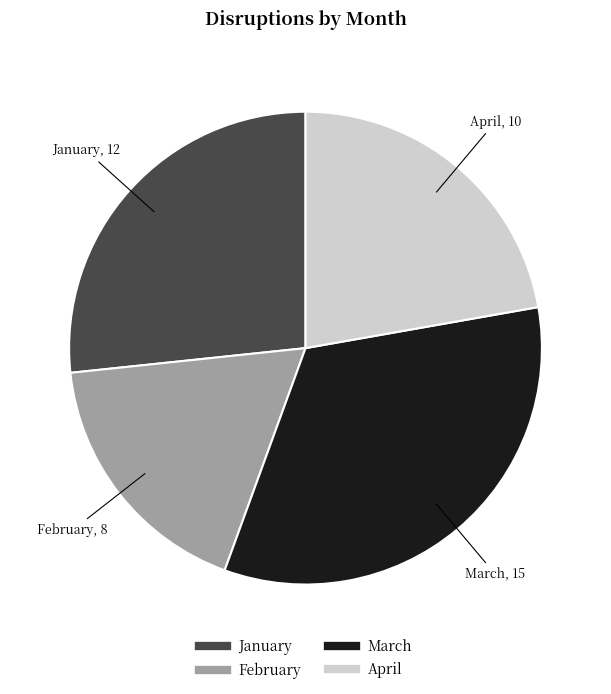

How many slices are in this pie chart?

4